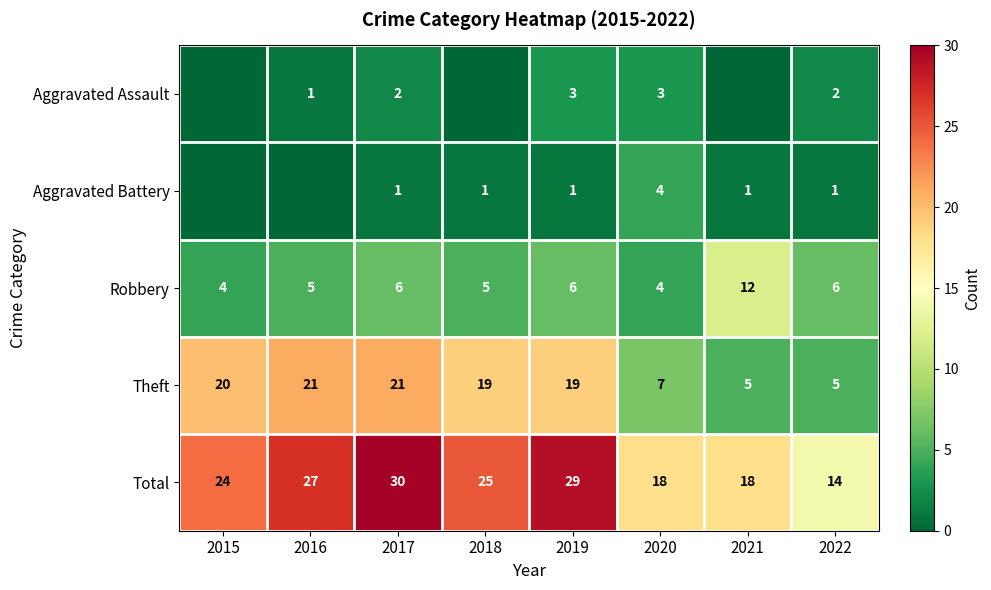

What is the spread (max minus min) of values at 2020?

15